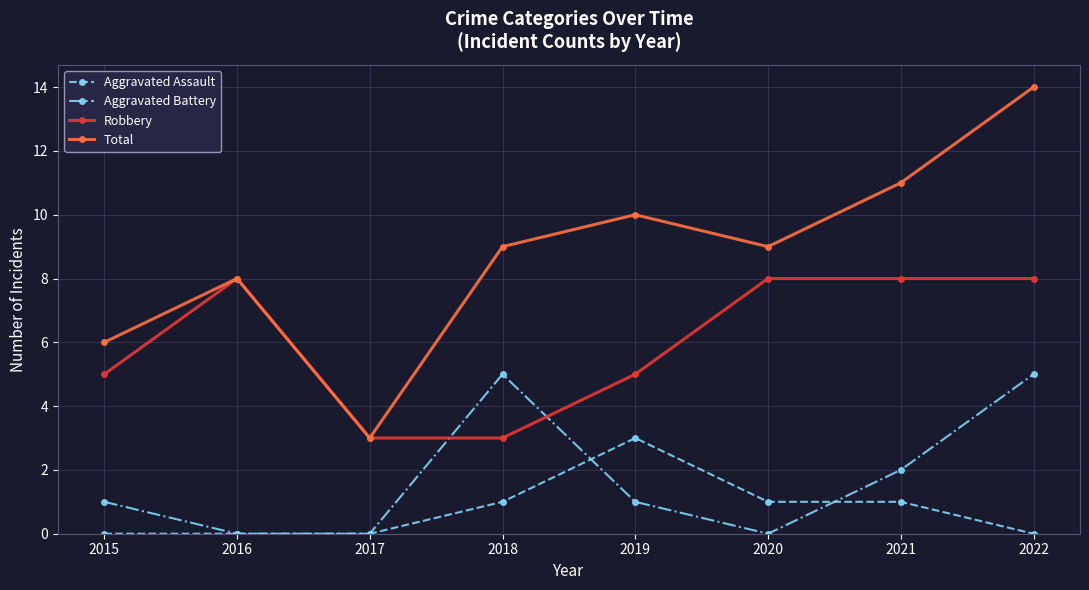

Which series has the widest spread of values?

Total